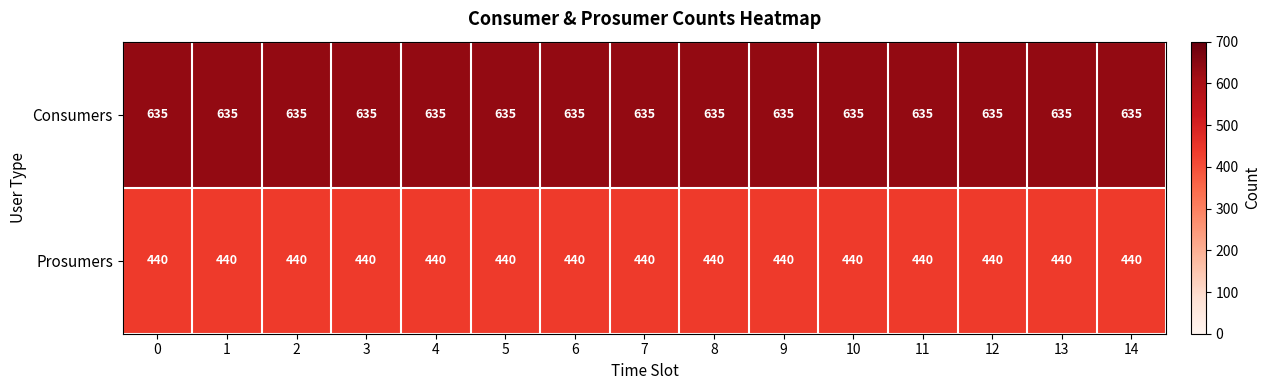

What is the minimum value shown in the chart?

440